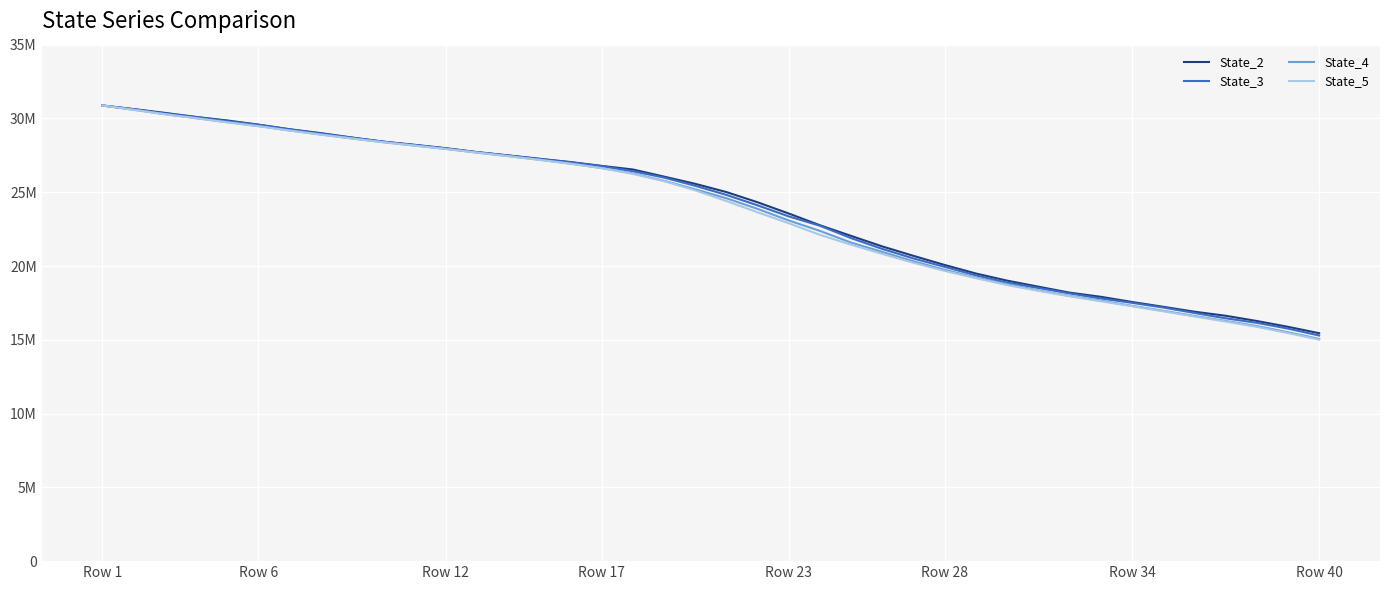

Which category has the lowest value across all series?

Row 40